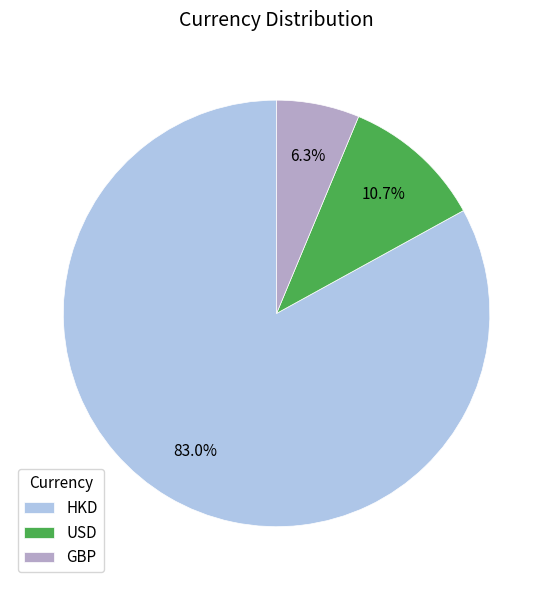

How many slices are in this pie chart?

3